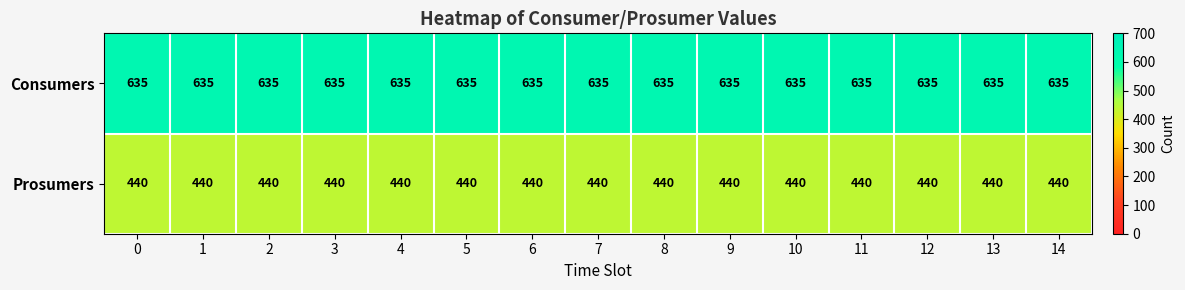

True or false: Prosumers has a value of 204 at 13.

False